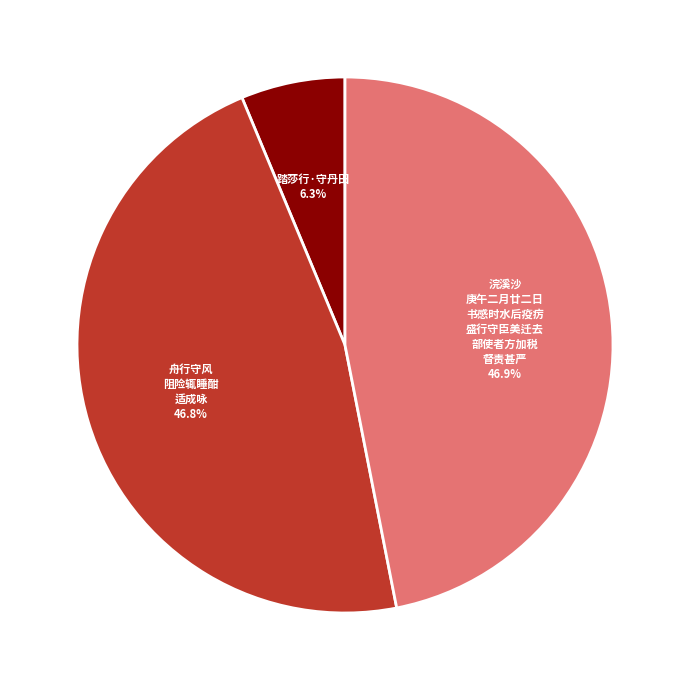

Is there any slice that represents more than half of the pie?

No